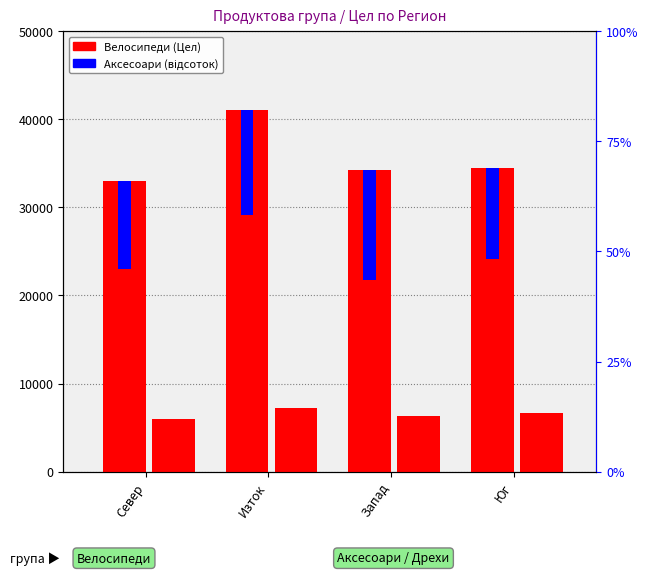

What is the spread (max minus min) of values at Север?

27060.0